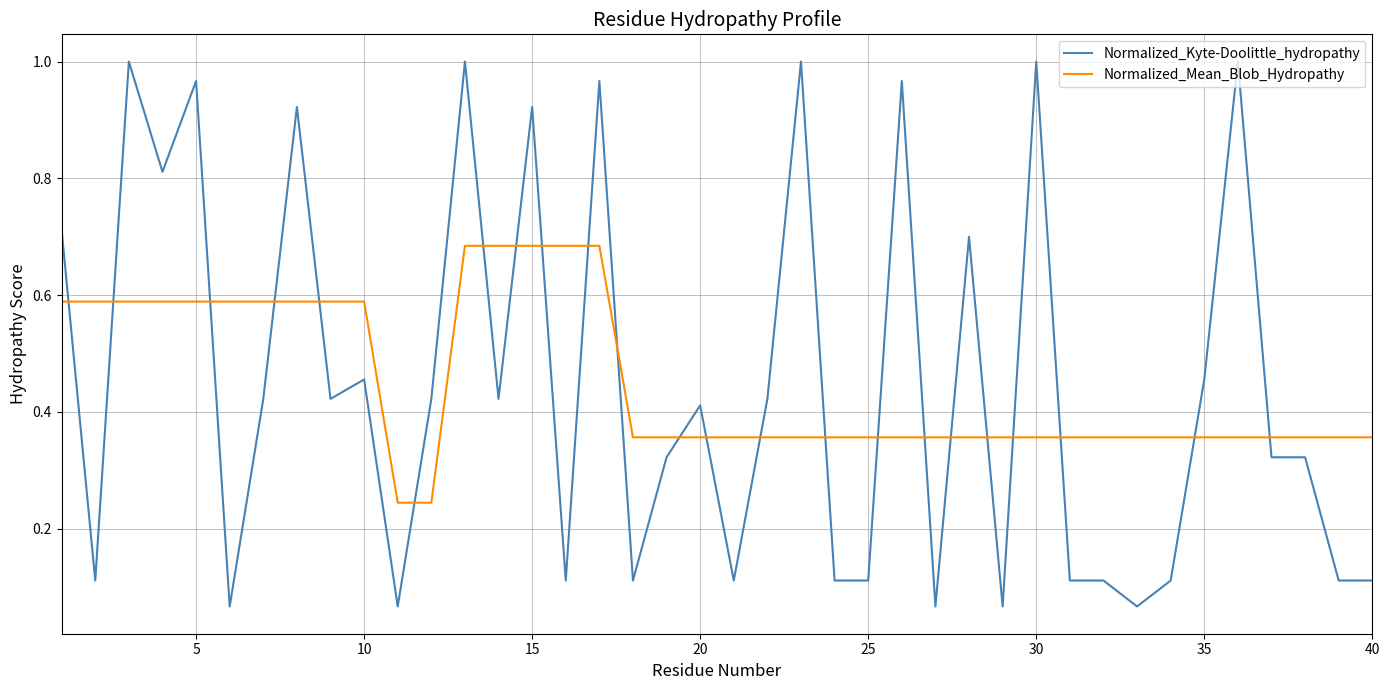

Which series has the largest range (max minus min)?

Normalized_Kyte-Doolittle_hydropathy